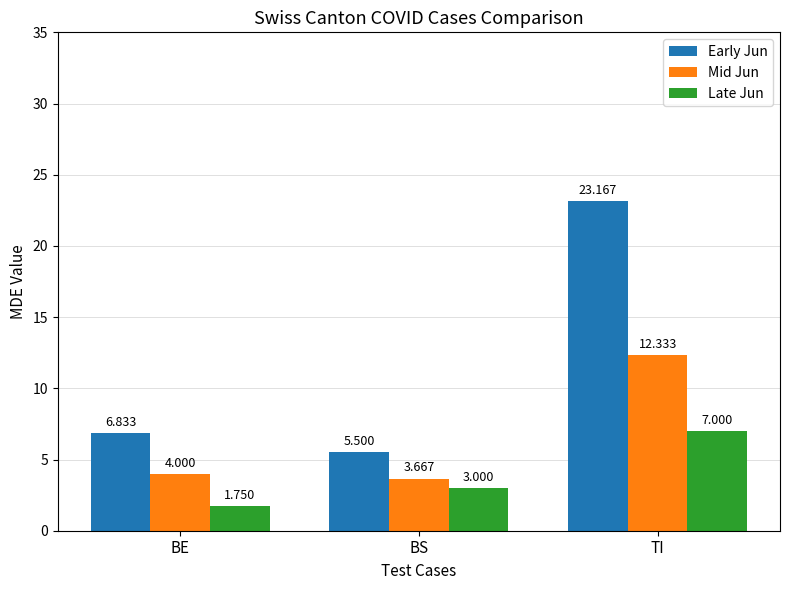

Which series has the widest spread of values?

Early Jun